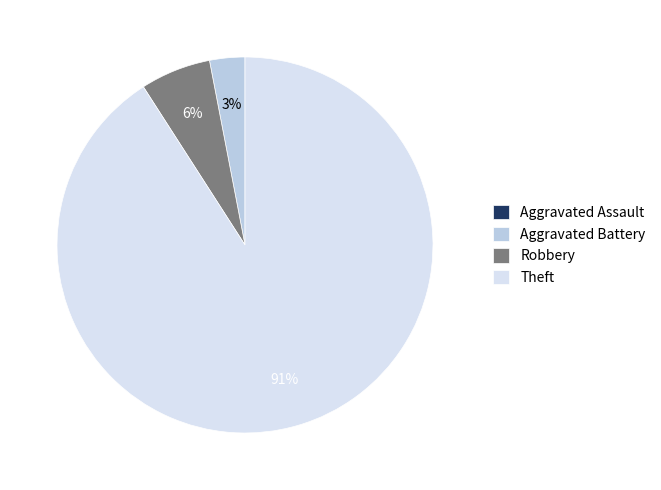

To the nearest percent, what is the average slice percentage?

25%